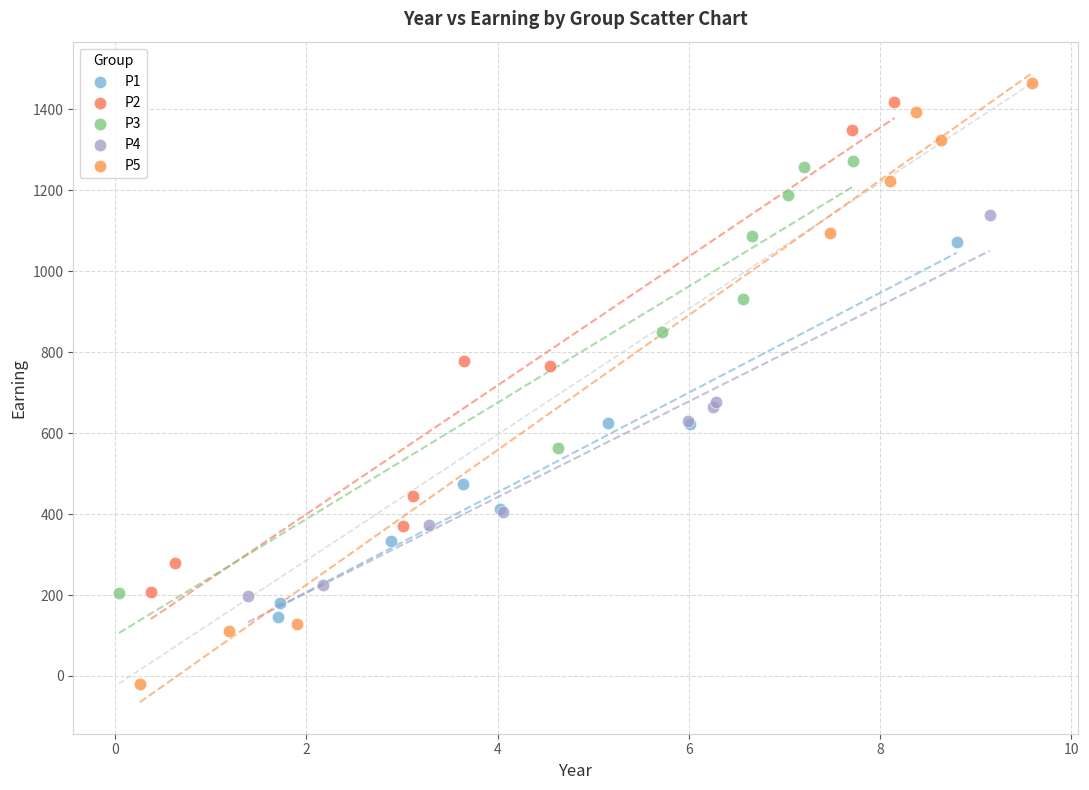

Which series has the widest spread of Y values?

P5